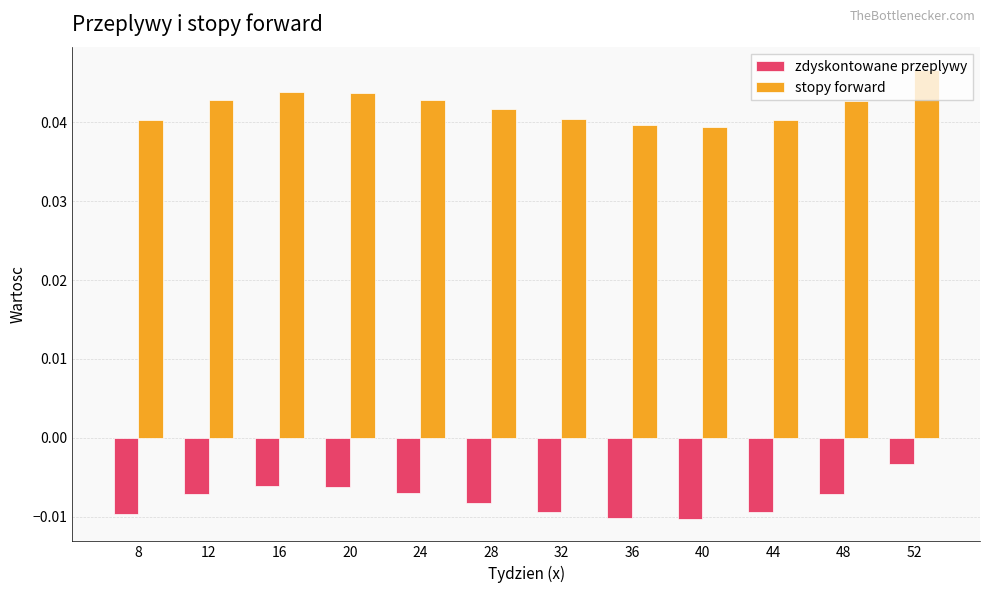

How many stopy forward values are between 0 and 1?

12